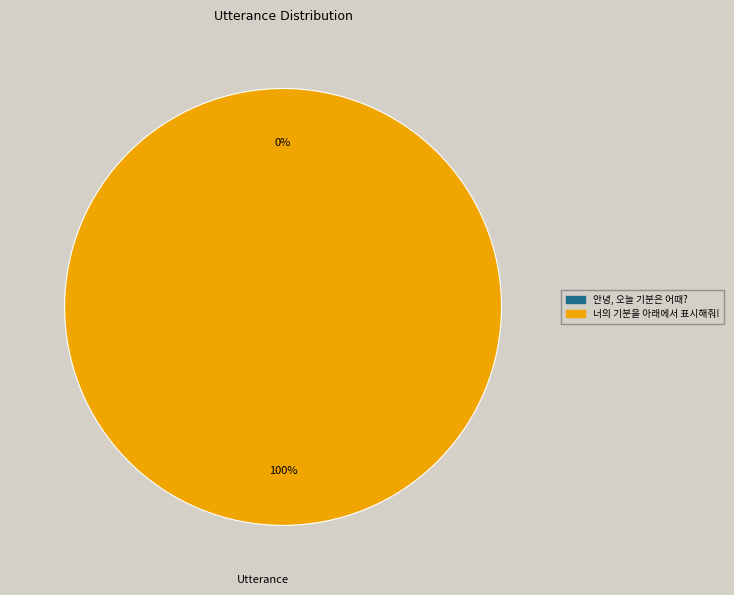

Which category has the biggest portion of the pie?

너의 기분을 아래에서 표시해줘!